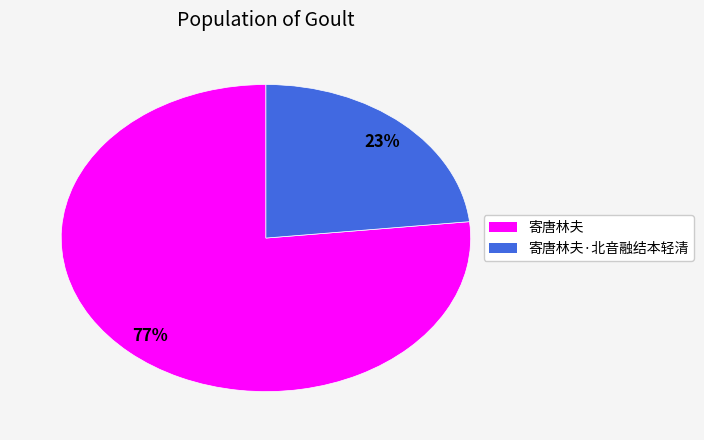

Is there any slice that represents more than half of the pie?

Yes